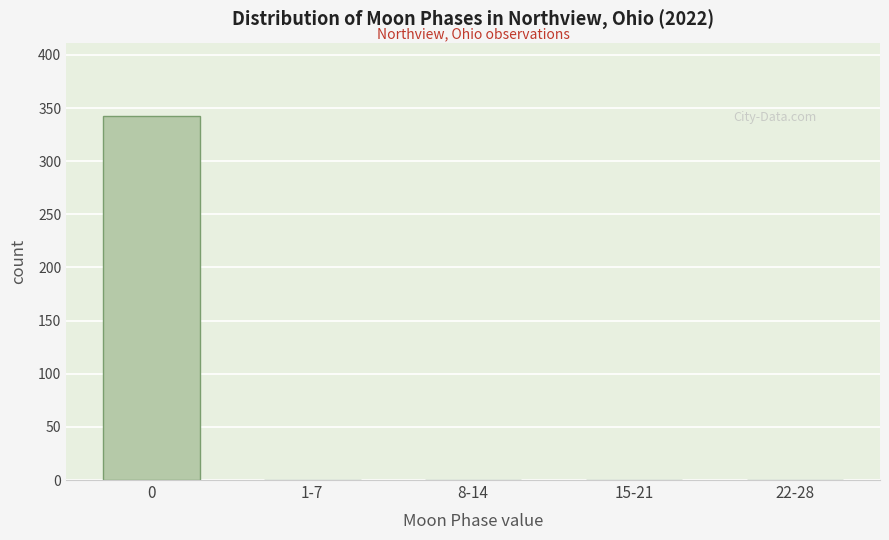

Reading left to right, transcribe all the data shown in this chart.

0=343	1-7=0	8-14=0	15-21=0	22-28=0